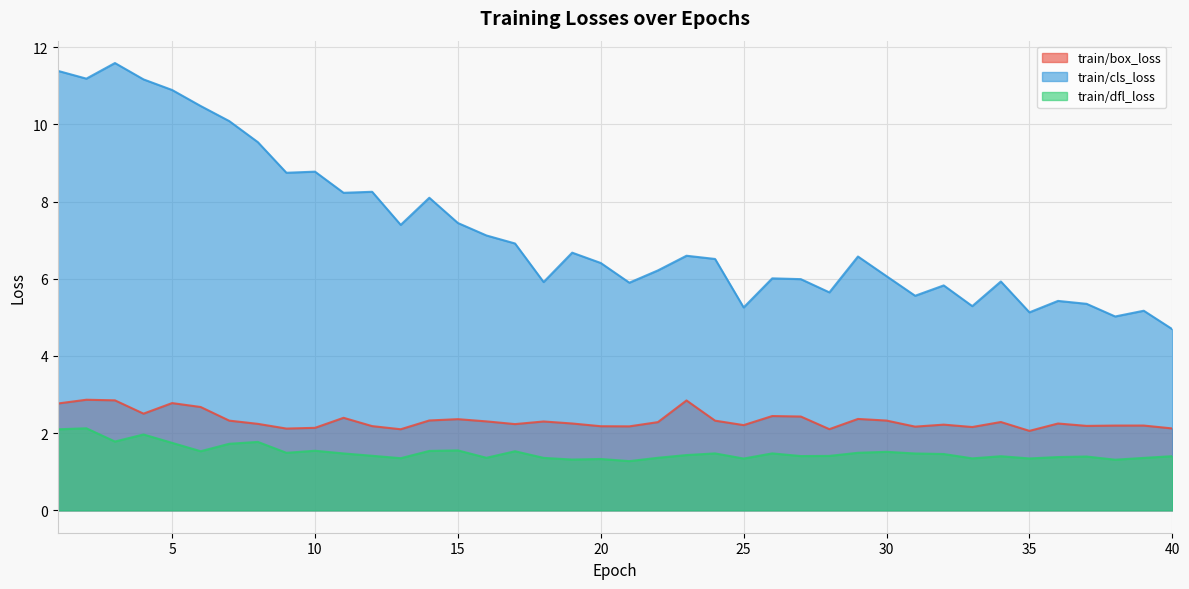

Which series changed the most between 23 and 33?

train/cls_loss